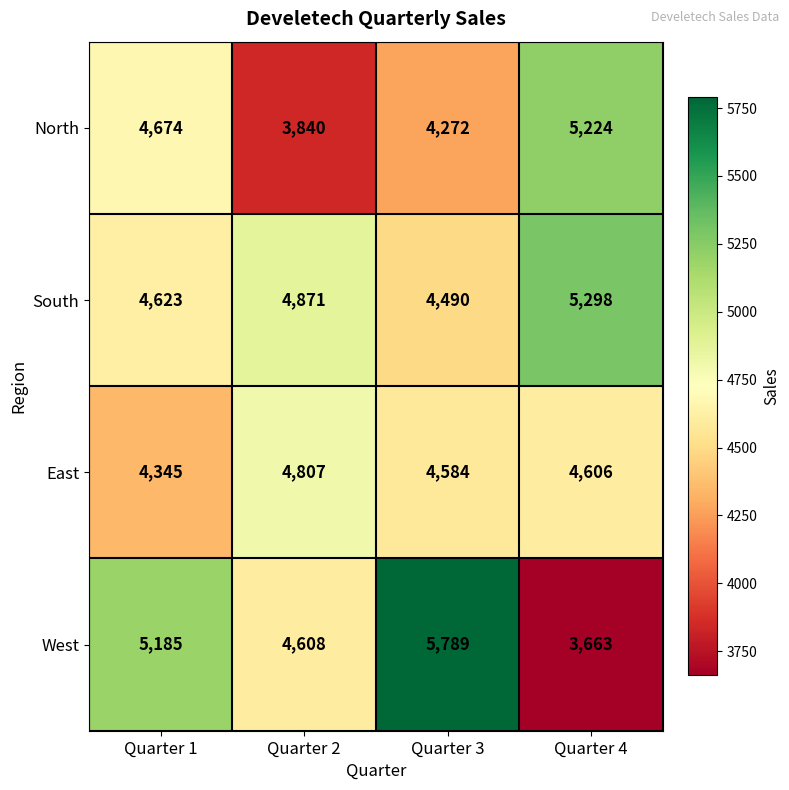

Between Quarter 1 and Quarter 3, which series saw the biggest shift?

West